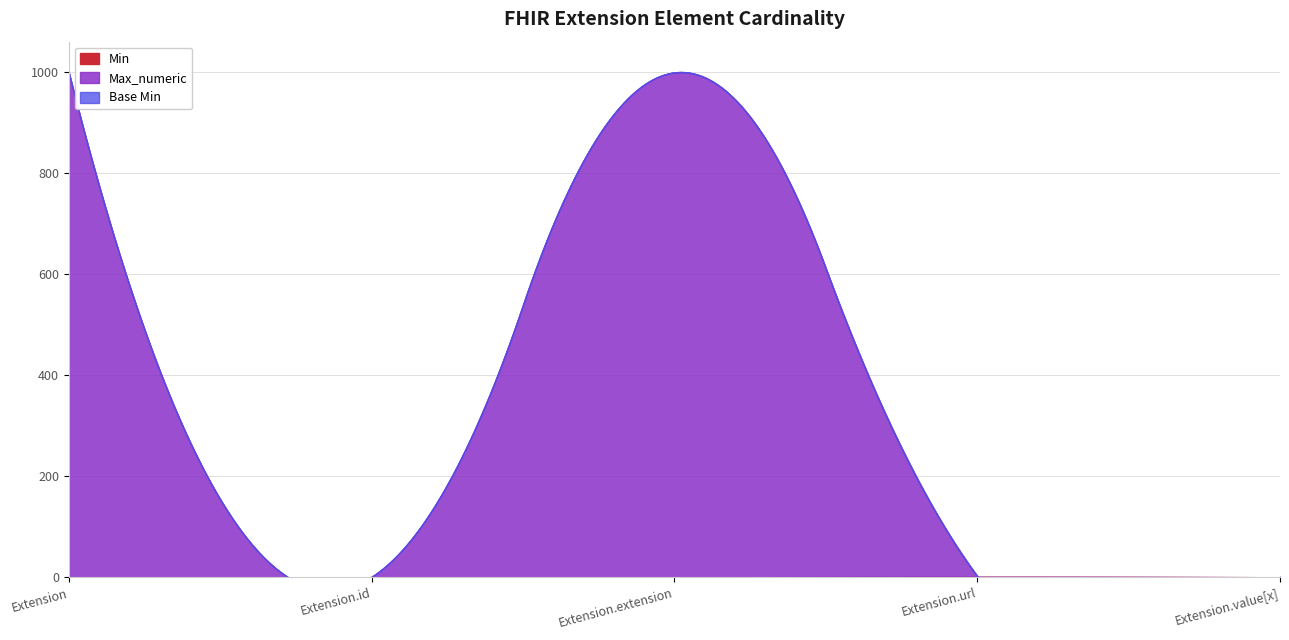

True or false: Min and Max_numeric cross at least once.

False